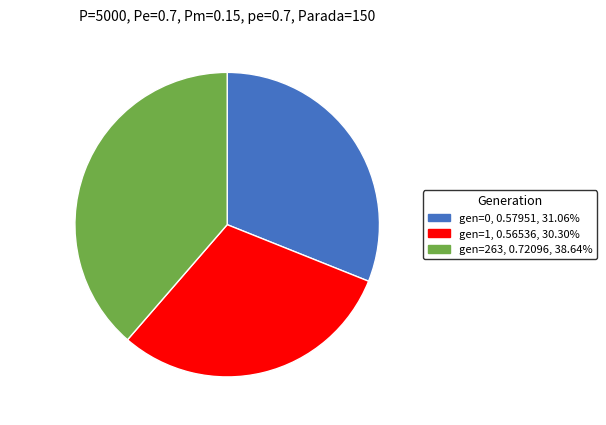

How many segments does this pie chart have?

3